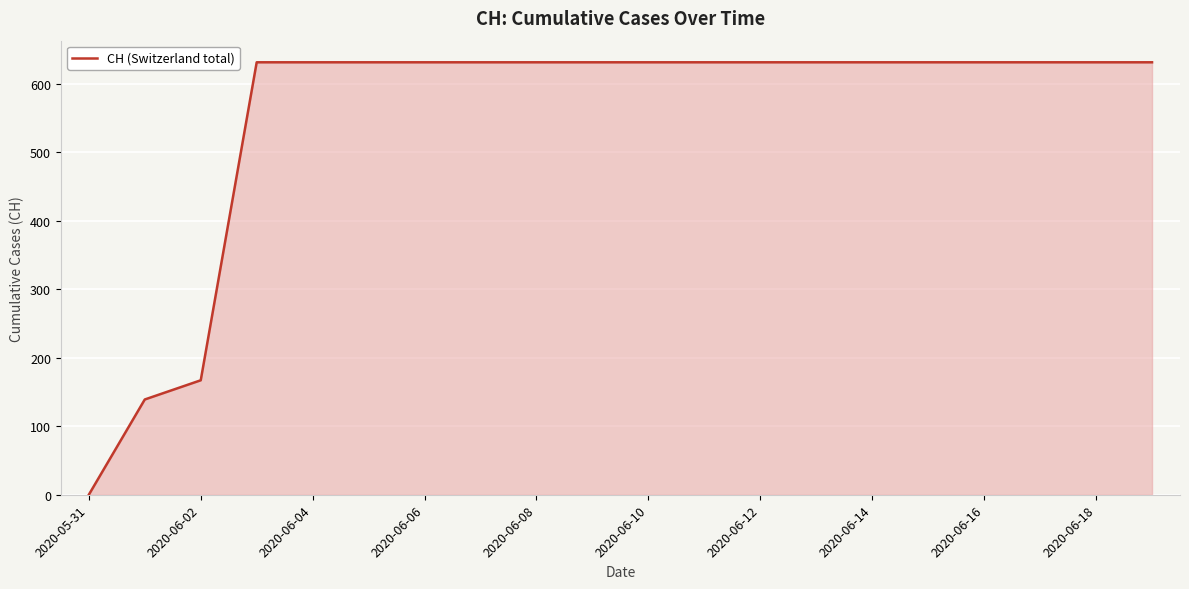

What is the difference between the maximum and minimum values?

631